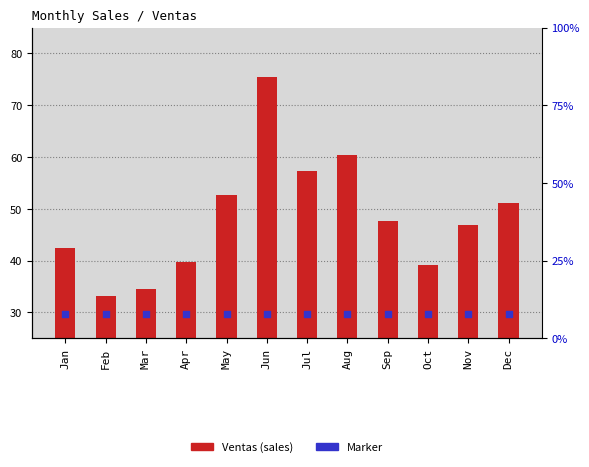

Which series has the largest total across all categories?

Ventas